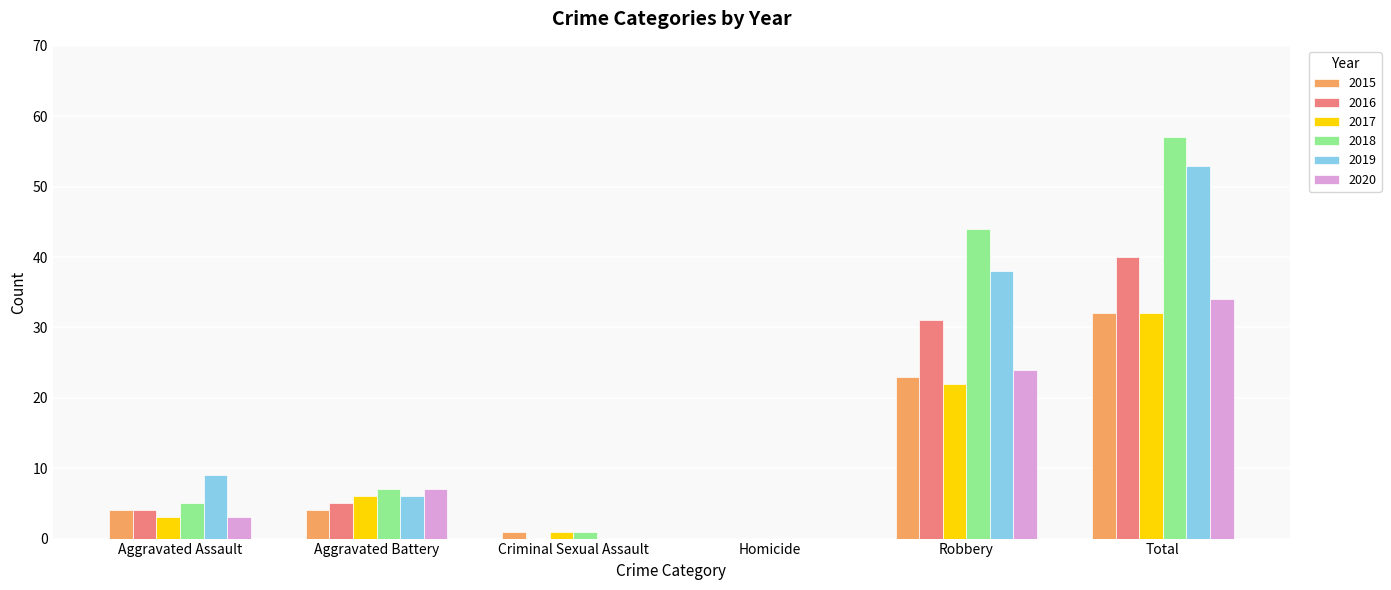

Is it true that 2015 equals 1 at Criminal Sexual Assault?

True